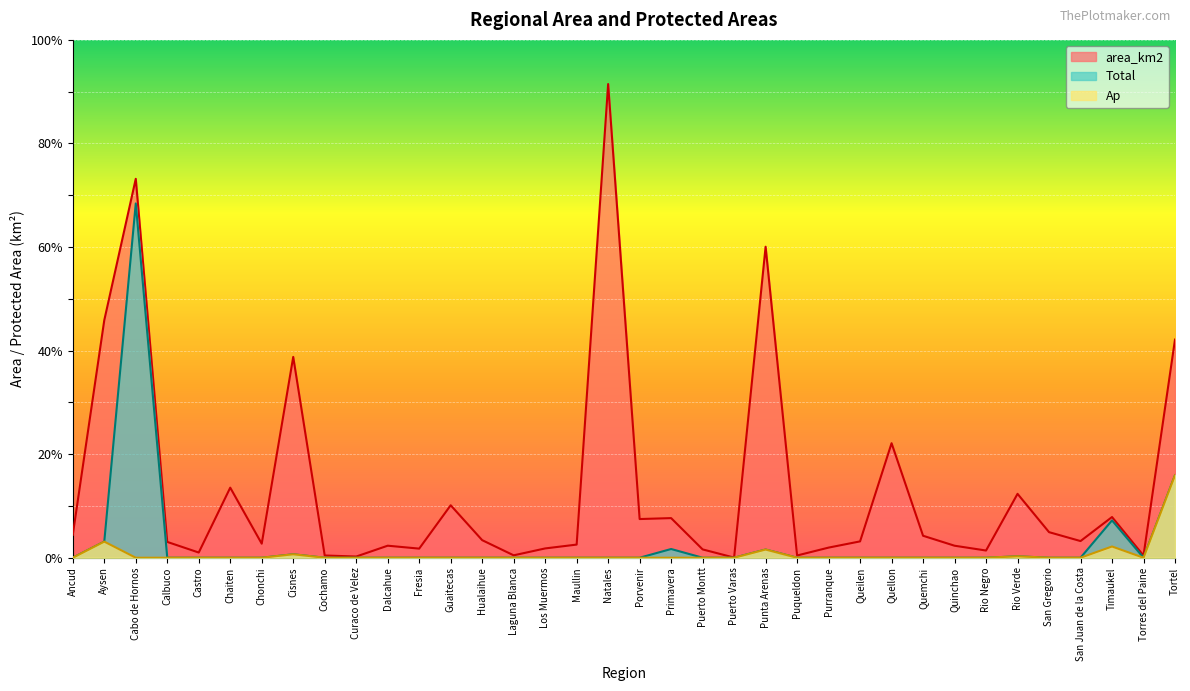

What is the greatest value displayed?

32015.4